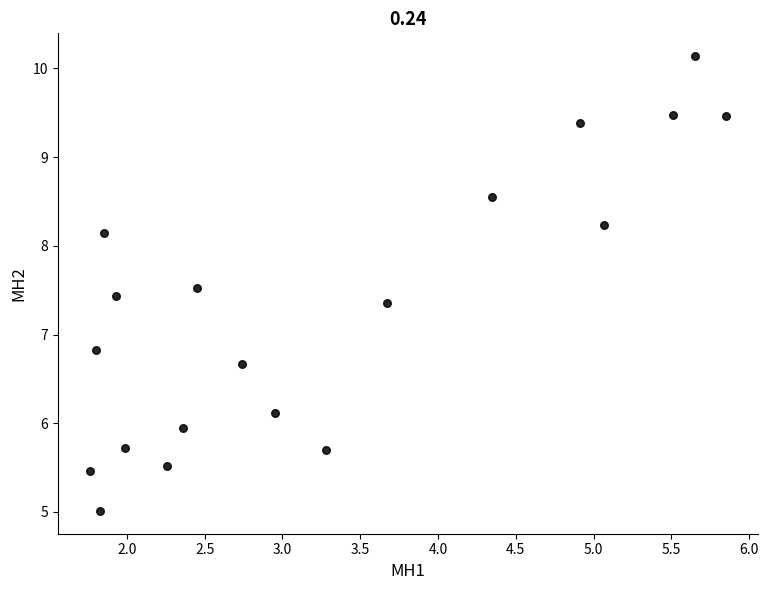

What Y value in the scatter plot is closest to 7?

6.8